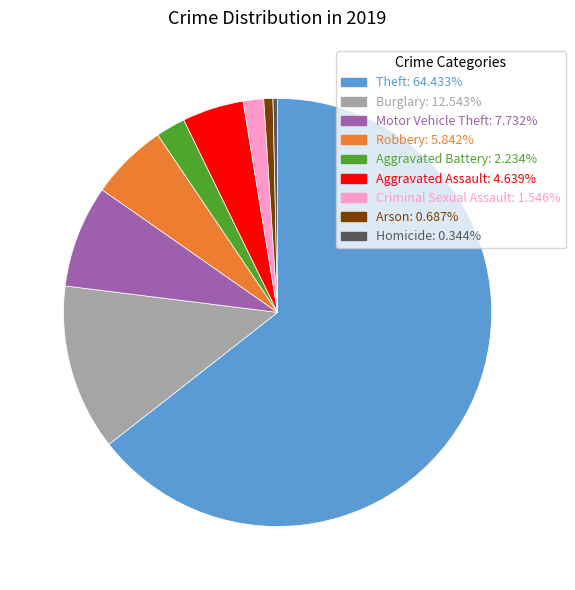

Which has a higher value, Theft or Arson?

Theft